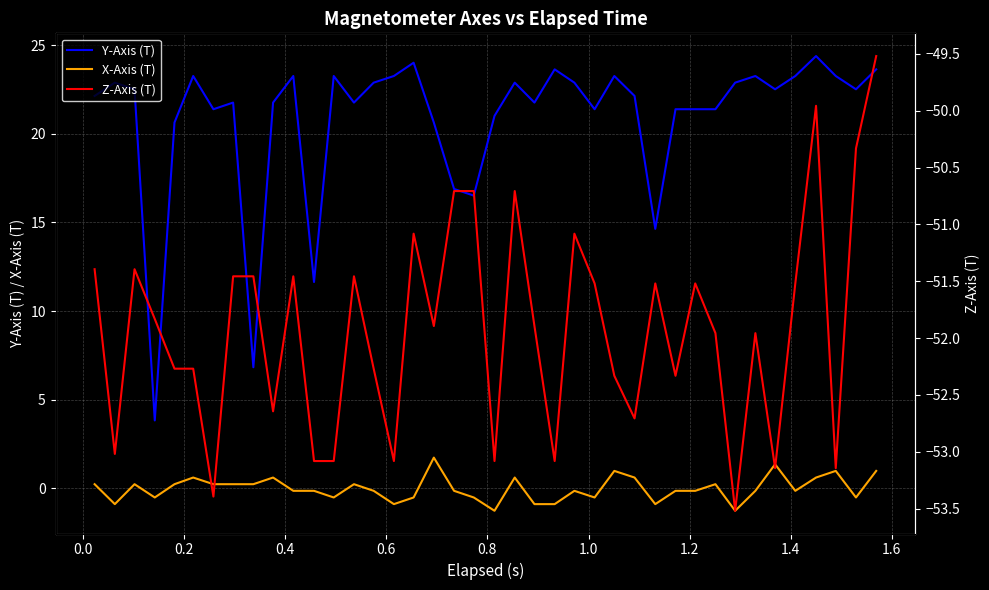

What is the highest value of the X-Axis (T) series?

1.7